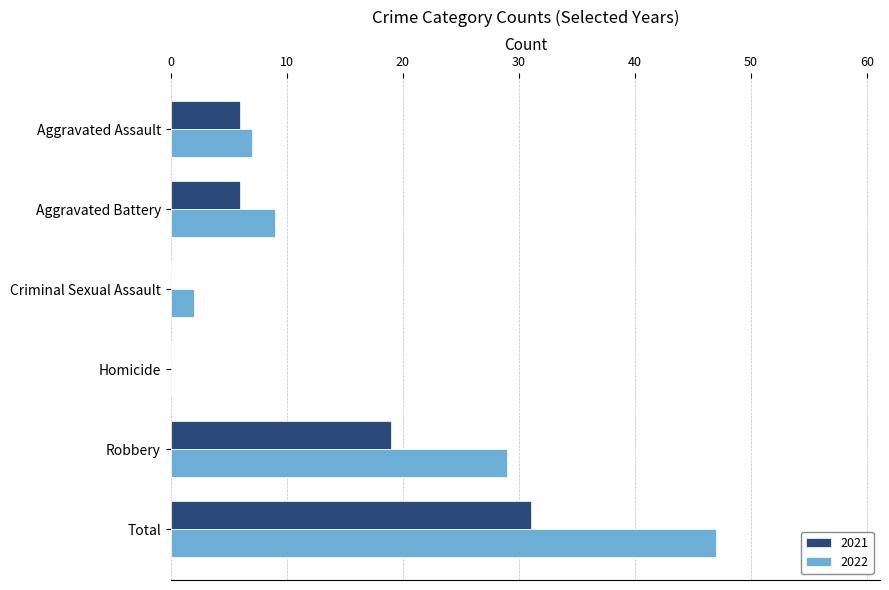

What is the sum of the 2021 values at Homicide and Total?

31